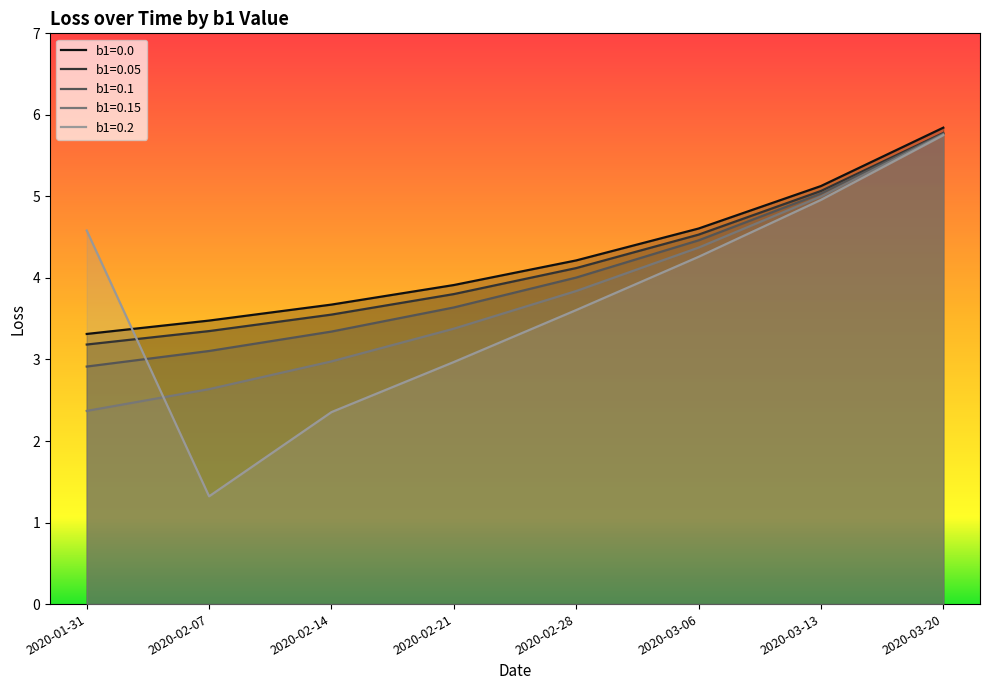

Reading left to right, list all the values displayed in this chart.

b1=0.0: 2020-01-31=3.3	2020-02-07=3.5	2020-02-14=3.7	2020-02-21=3.9	2020-02-28=4.2	2020-03-06=4.6	2020-03-13=5.1	2020-03-20=5.8
b1=0.05: 2020-01-31=3.2	2020-02-07=3.3	2020-02-14=3.6	2020-02-21=3.8	2020-02-28=4.1	2020-03-06=4.5	2020-03-13=5.1	2020-03-20=5.8
b1=0.1: 2020-01-31=2.9	2020-02-07=3.1	2020-02-14=3.3	2020-02-21=3.6	2020-02-28=4.0	2020-03-06=4.5	2020-03-13=5.0	2020-03-20=5.8
b1=0.15: 2020-01-31=2.4	2020-02-07=2.6	2020-02-14=3.0	2020-02-21=3.4	2020-02-28=3.8	2020-03-06=4.4	2020-03-13=5.0	2020-03-20=5.8
b1=0.2: 2020-01-31=4.6	2020-02-07=1.3	2020-02-14=2.4	2020-02-21=3.0	2020-02-28=3.6	2020-03-06=4.3	2020-03-13=5.0	2020-03-20=5.8